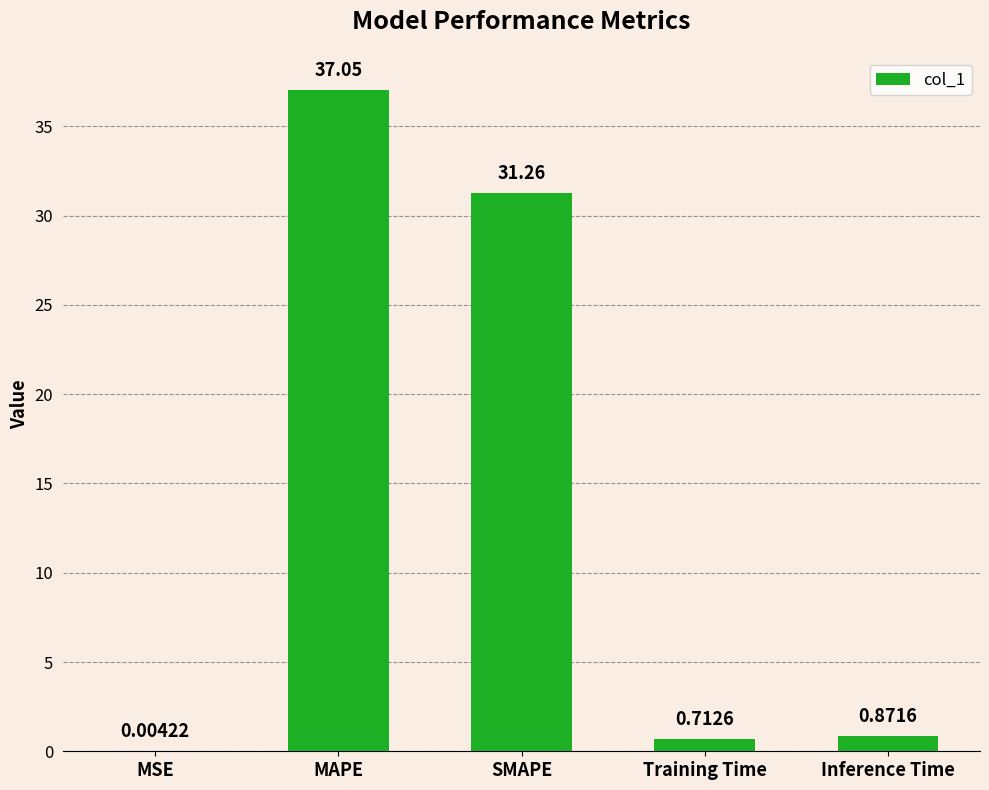

Between SMAPE and Inference Time, which is larger?

SMAPE